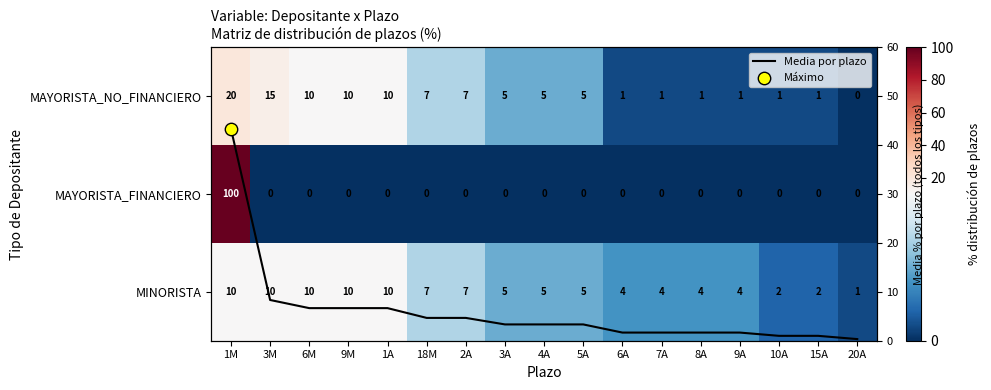

What is the minimum value for Media por plazo?

0.3